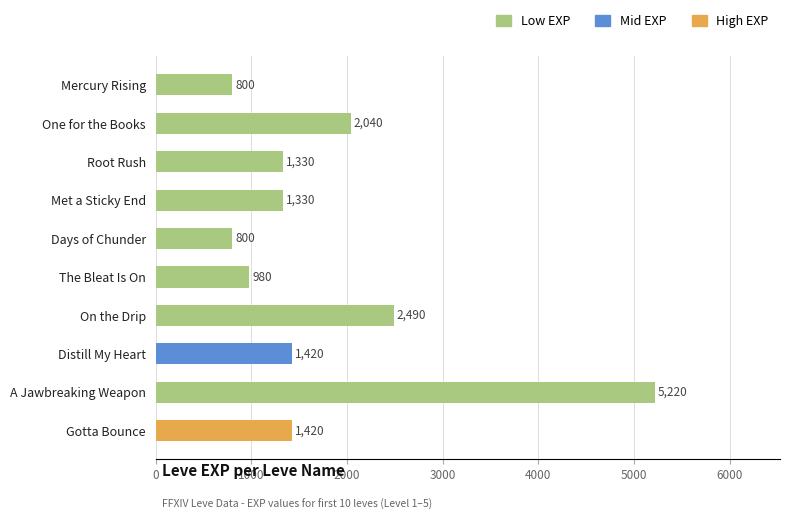

What position from the top is The Bleat Is On?

6